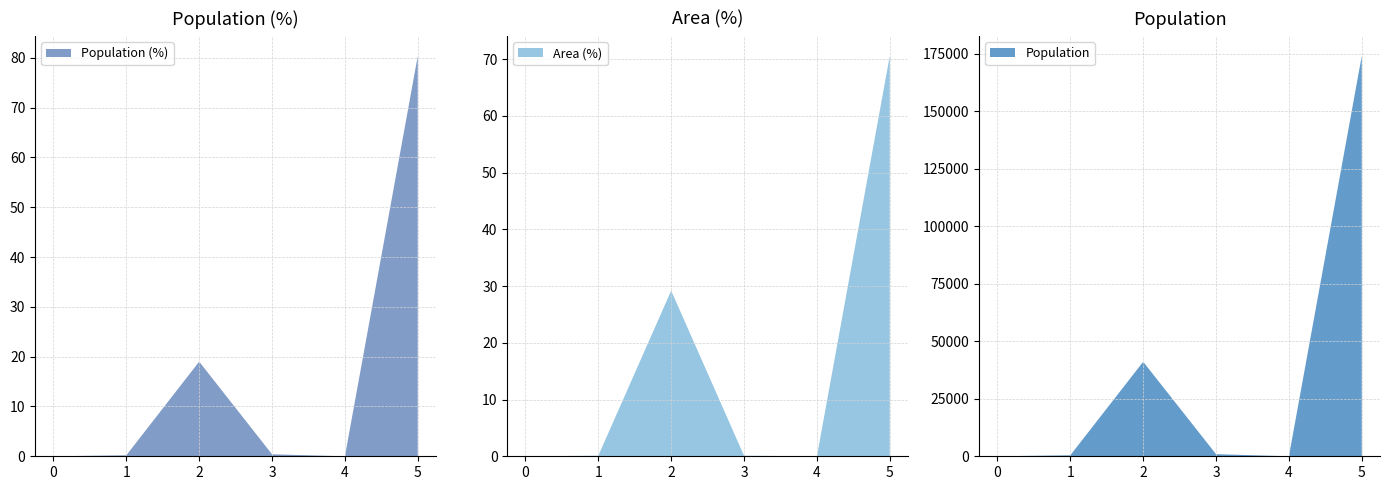

Reading right to left, transcribe all the data shown in this chart.

Population (%): Likely irrelevant (<10 min)=80.4	Neither reachable within 60 min=0.0	Only CT reachable within 60 min=0.4	Low (10-20 min)=19.0	Medium (20-30 min)=0.2	High (30+ min)=0.0
Area (%): Likely irrelevant (<10 min)=70.6	Neither reachable within 60 min=0.0	Only CT reachable within 60 min=0.1	Low (10-20 min)=29.2	Medium (20-30 min)=0.1	High (30+ min)=0.0
Population: Likely irrelevant (<10 min)=174175.0	Neither reachable within 60 min=9.0	Only CT reachable within 60 min=918.0	Low (10-20 min)=41109.0	Medium (20-30 min)=433.0	High (30+ min)=0.0